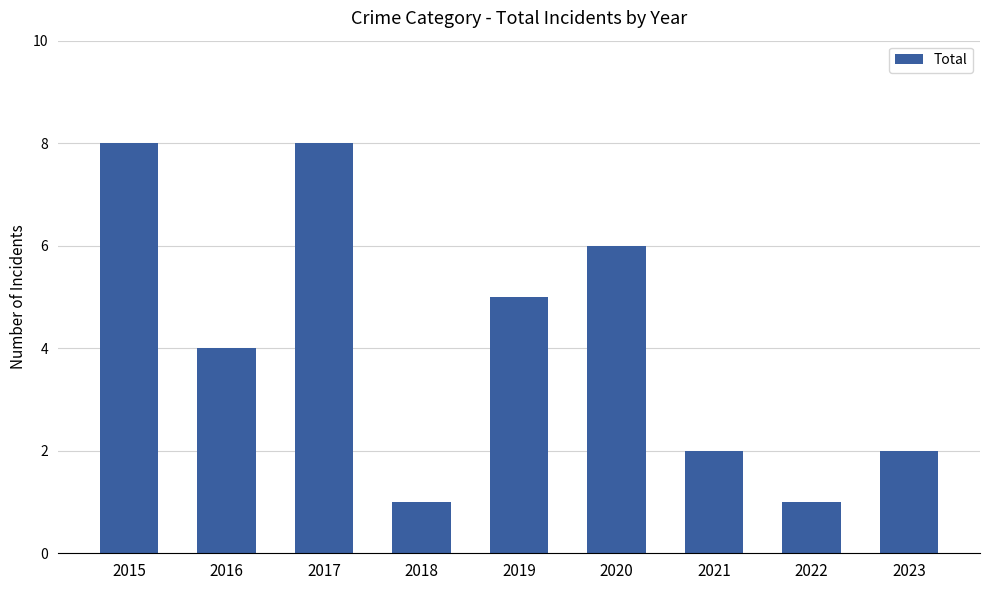

How many values are between 2 and 6?

5